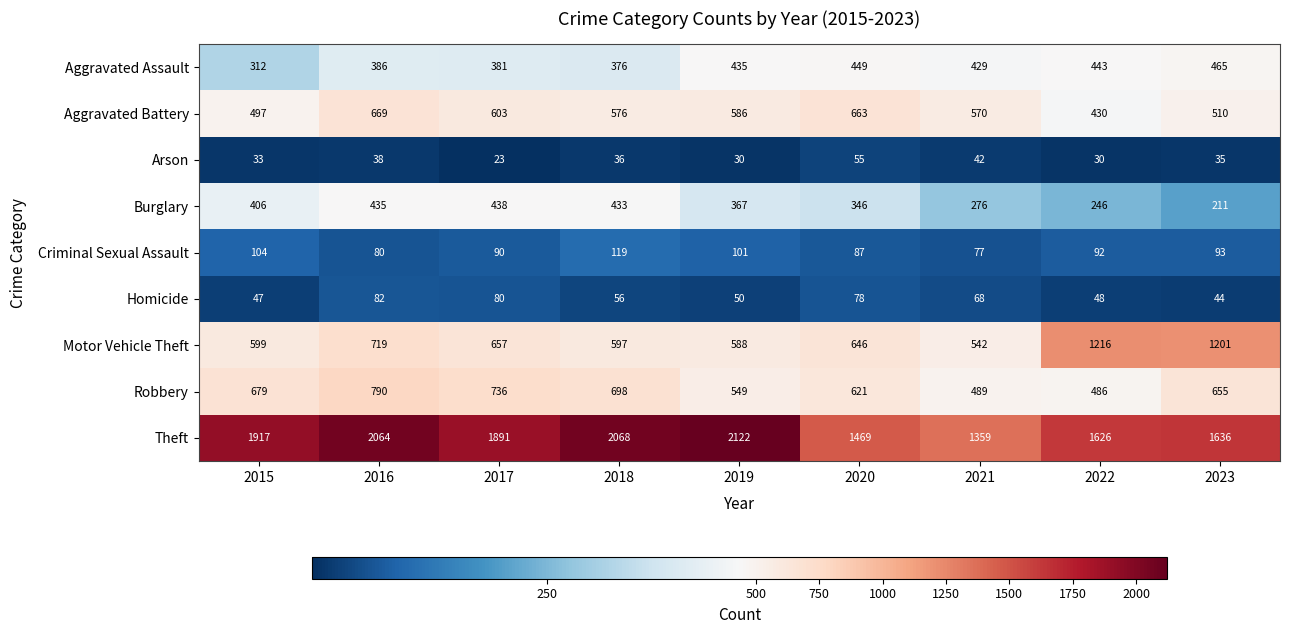

Is it true that Theft equals 1063 at 2015?

False